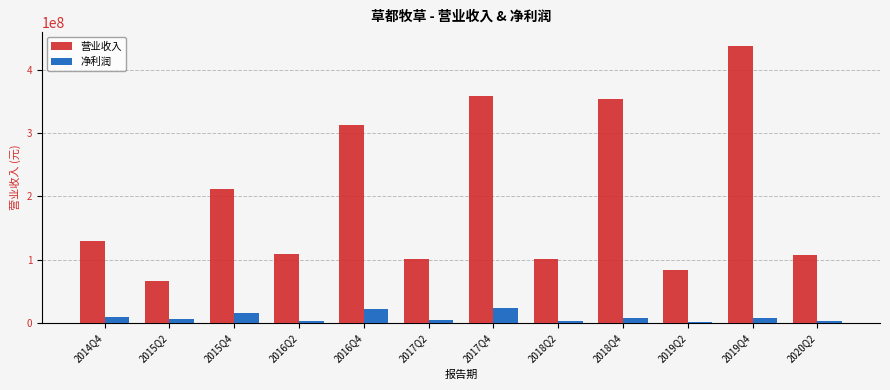

At which label does 营业收入 first exceed 130018071?

2014Q4